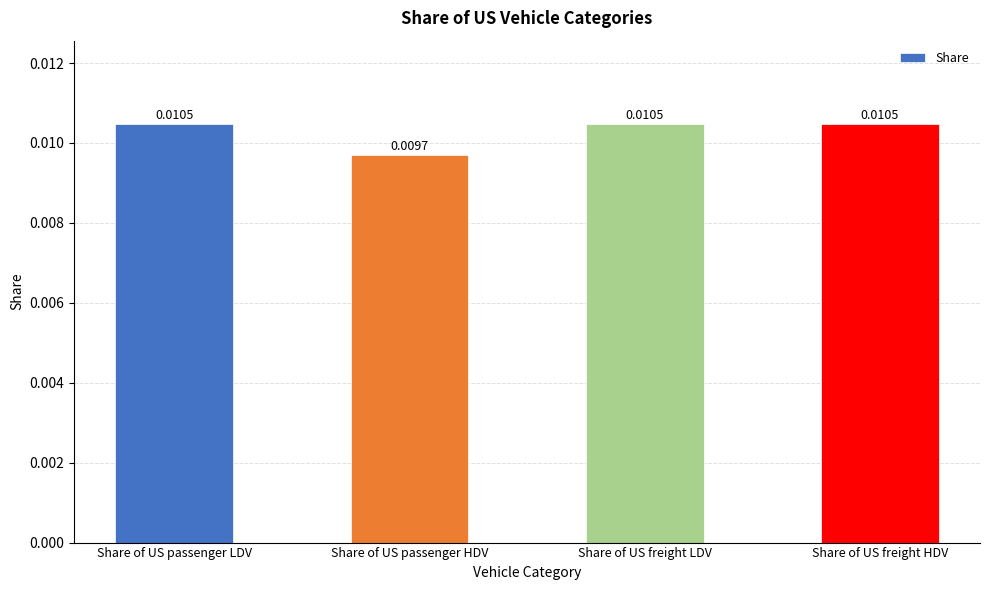

Where is the data nearest to the value 0?

Share of US passenger HDV